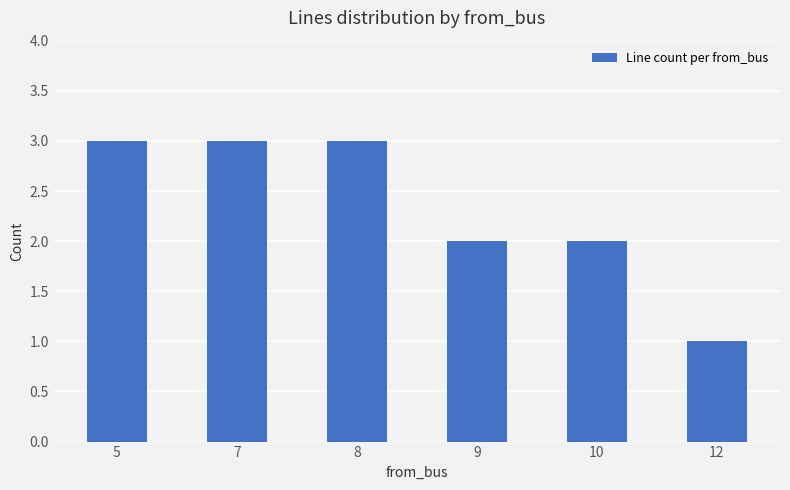

Reading left to right, transcribe all the data shown in this chart.

5=3	7=3	8=3	9=2	10=2	12=1